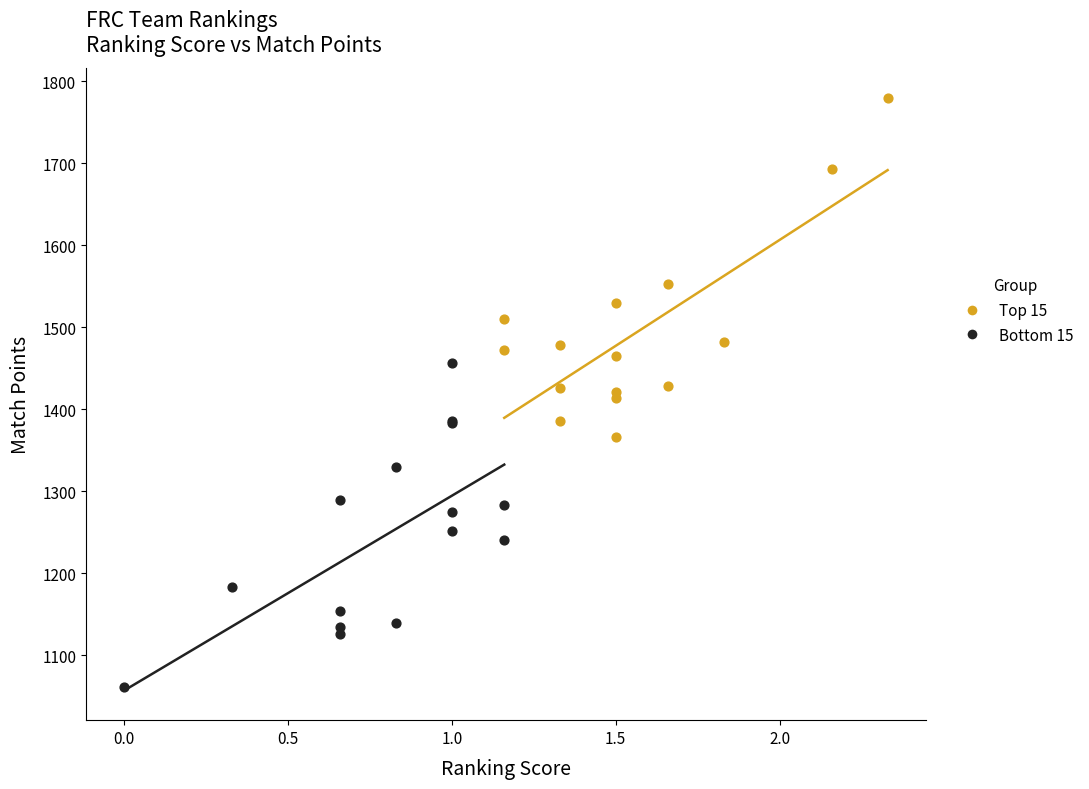

Which series contains the lowest Y value?

Bottom 15